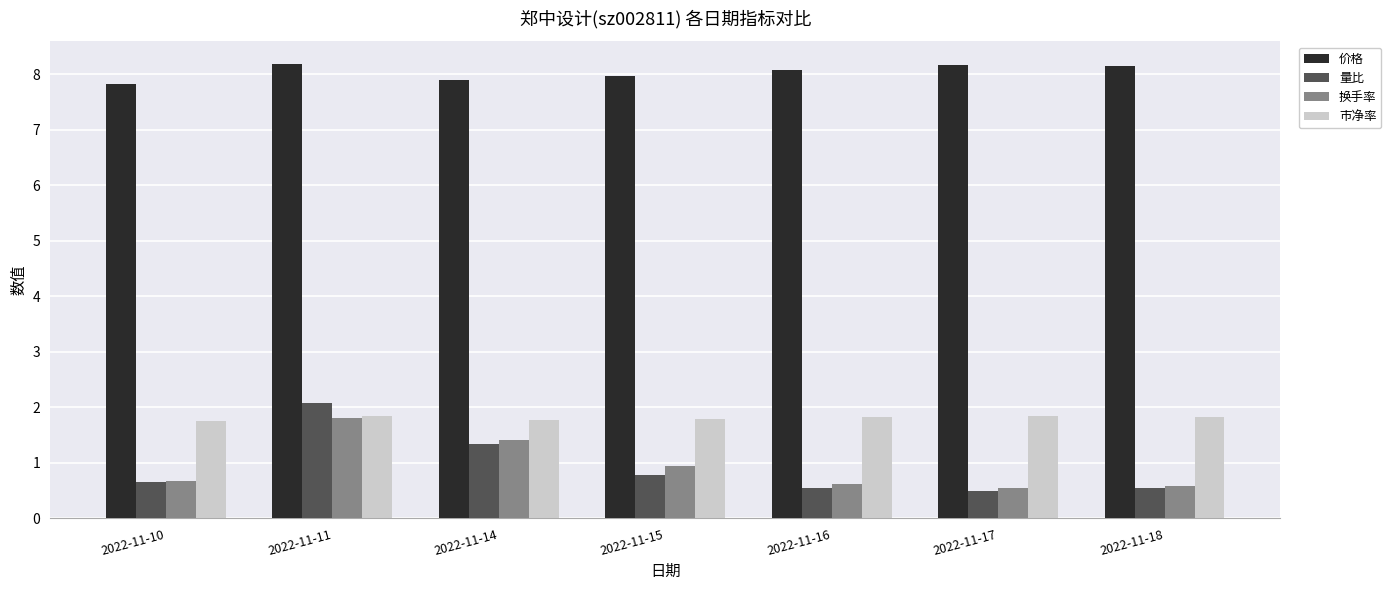

At how many categories does at least one series exceed 3?

7